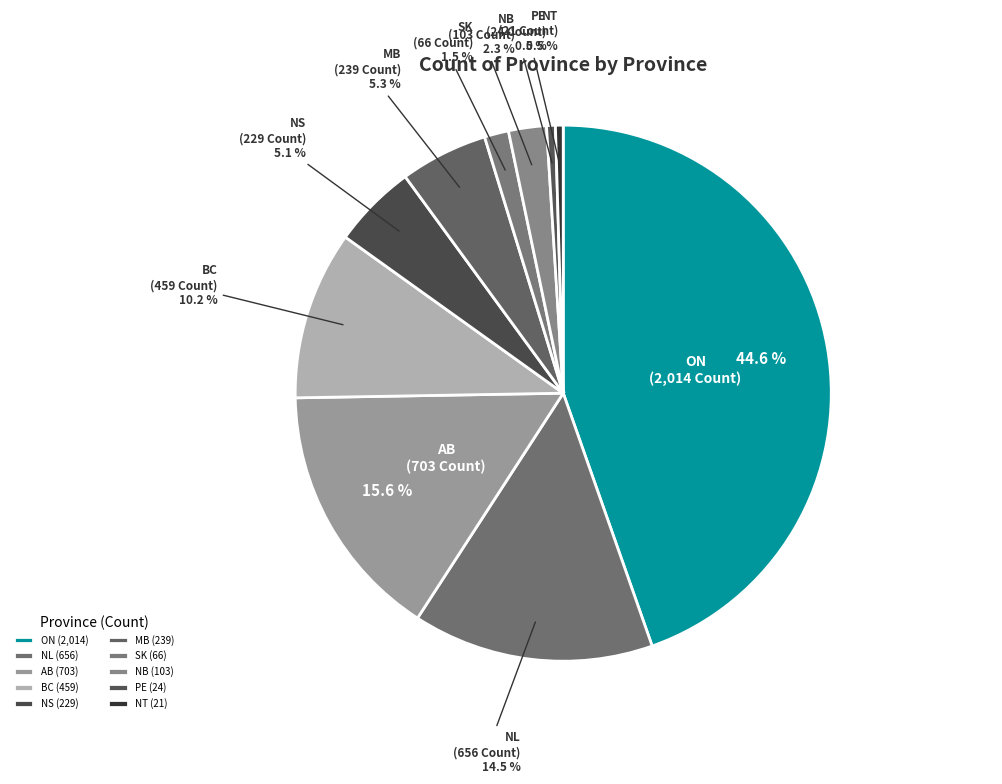

Is PE the majority of the pie?

No